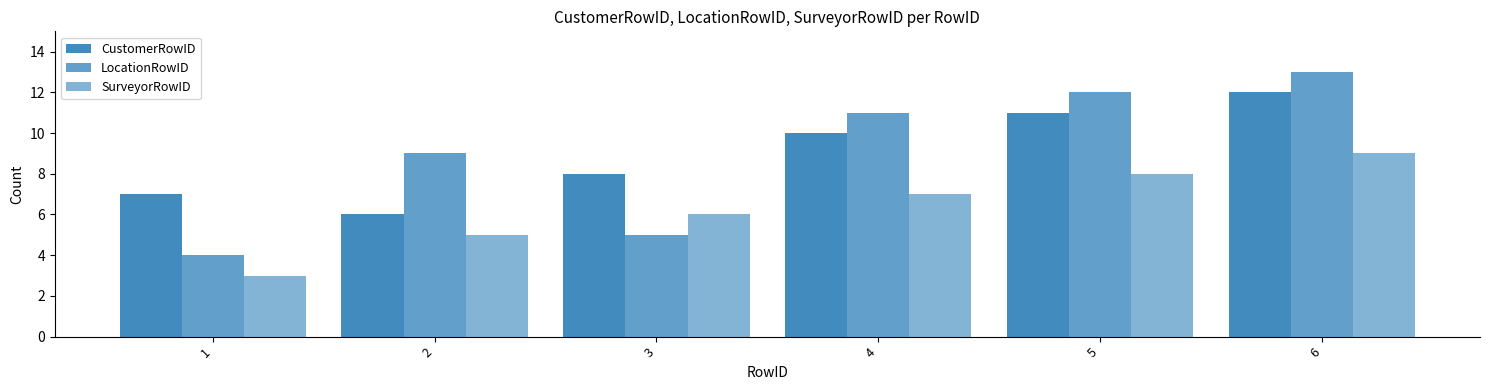

Are the bars horizontal?

No